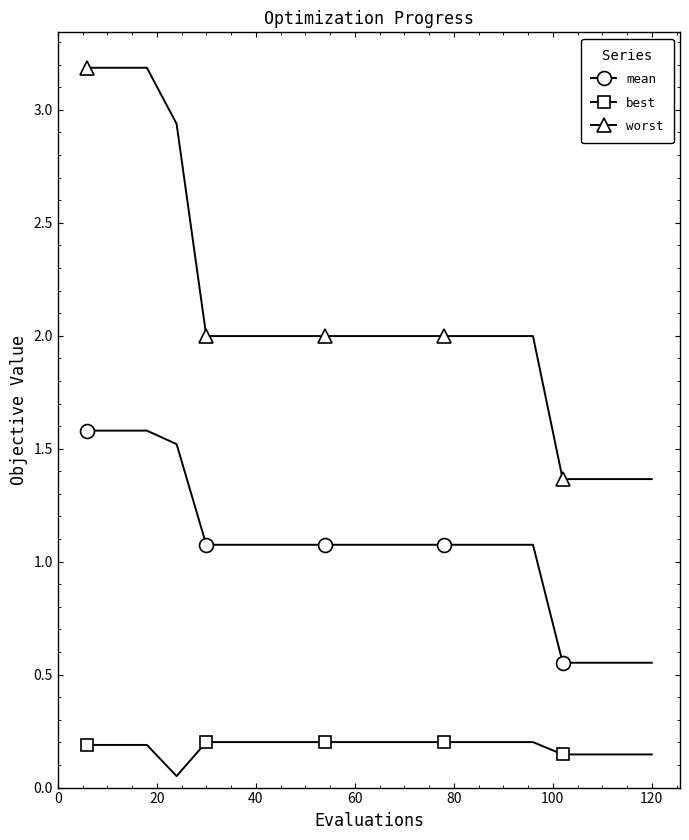

At how many categories does at least one series exceed 1?

20